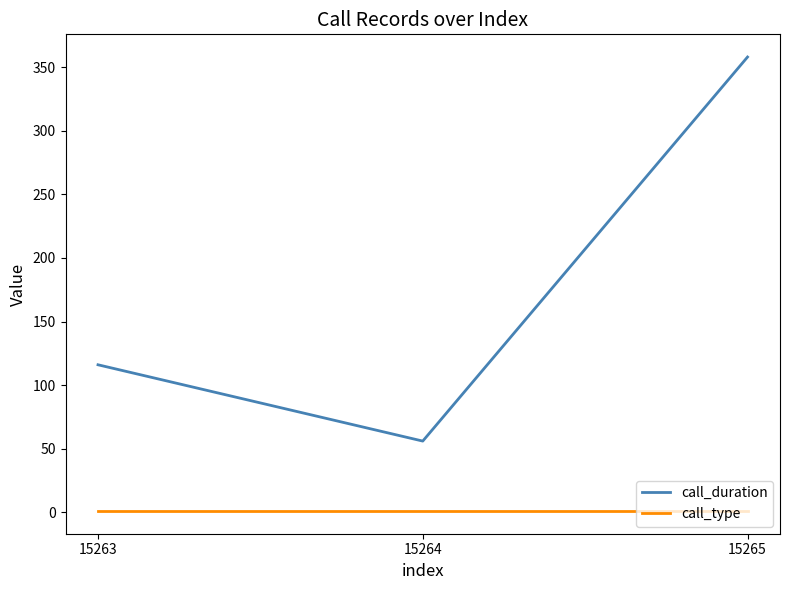

At which category does the chart reach its peak across all series?

15265